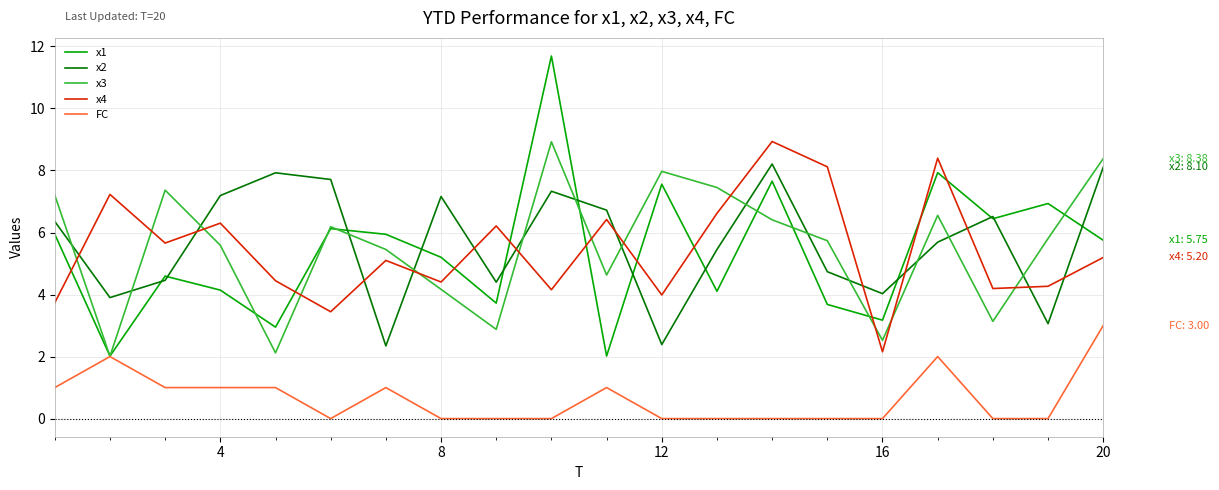

True or false: FC and x2 intersect in this chart.

False